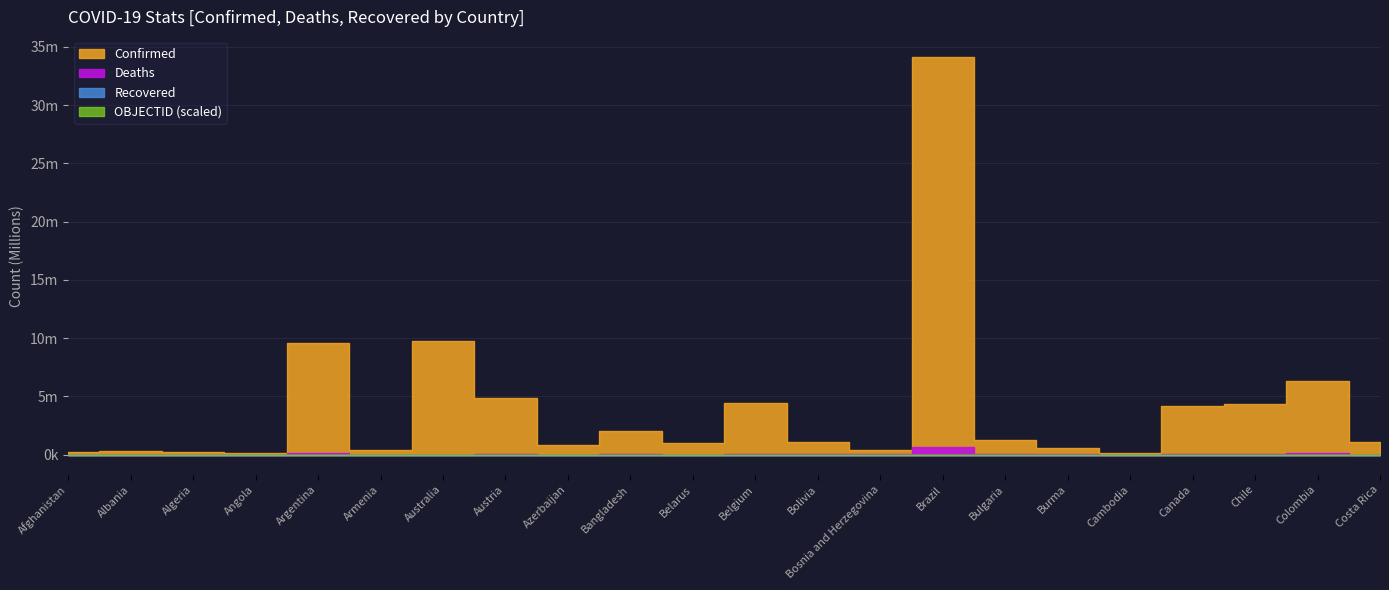

Reading left to right, list all the values displayed in this chart.

Confirmed: 188704	320781	268866	102636	9602534	428648	9780286	4861952	804165	2008500	994037	4453483	1079371	390650	34148131	1225246	614335	137207	4141368	4357818	6286392	1057695
Deaths: 7755	3569	6878	1917	129440	8637	12828	20485	9768	29312	7118	32364	22126	15942	681253	37485	19435	3056	43440	59930	141287	8780
Recovered: 0	0	0	0	0	0	0	0	0	0	0	0	0	0	0	0	0	0	0	0	0	0
OBJECTID: 1	2	3	5	8	9	10	18	19	22	24	25	40	41	43	71	73	76	78	96	147	184